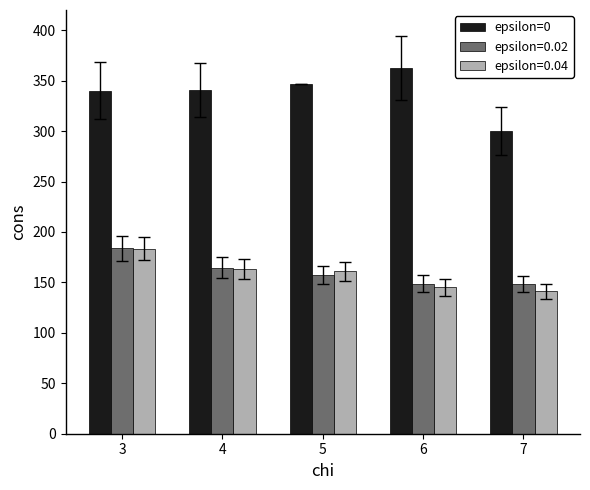

What is the difference between the highest and lowest values at 3?

156.7